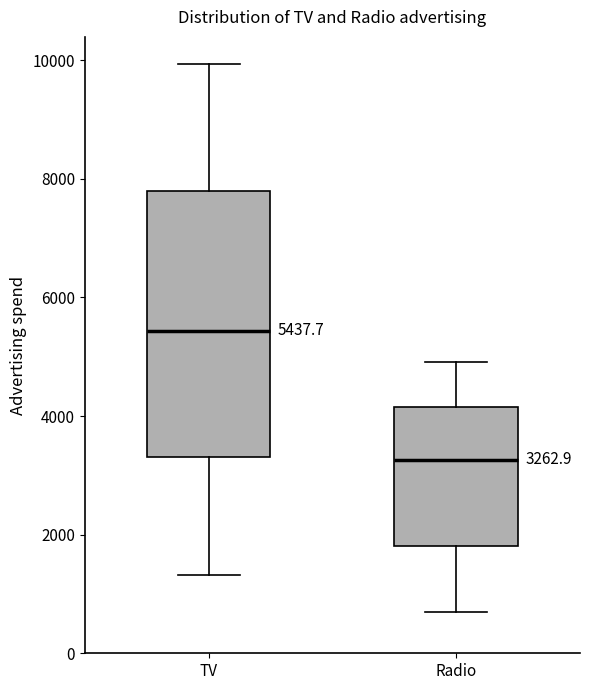

Which box's median line is the highest?

TV